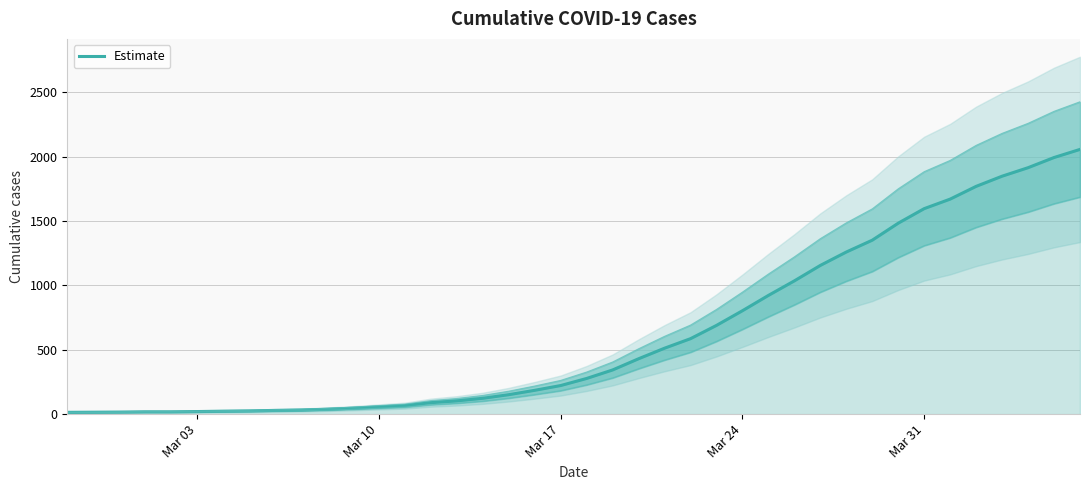

Reading left to right, extract all data points from this chart.

14	15	16	18	18	20	23	25	29	32	38	46	56	66	89	103	123	151	185	222	277	343	430	512	586	689	803	922	1035	1155	1259	1351	1483	1596	1670	1769	1848	1914	1993	2056